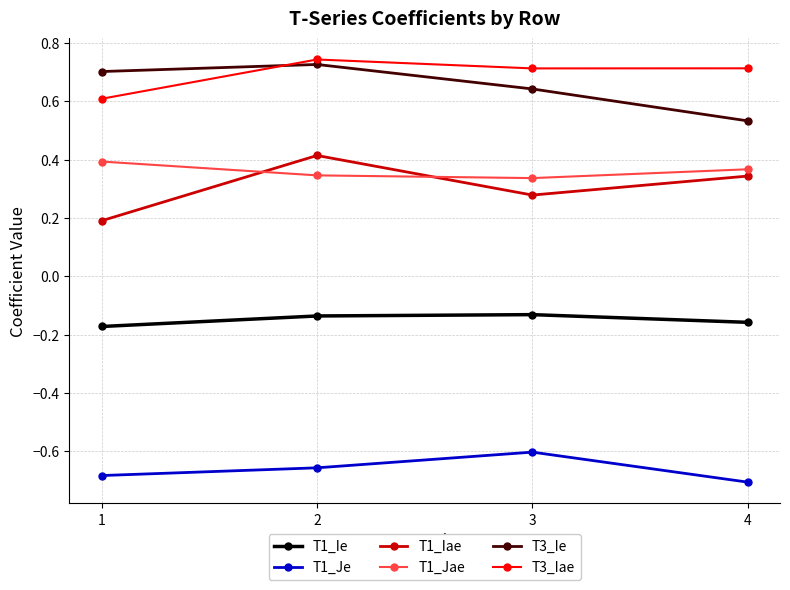

Is the value of T1_Je at 1 greater than the value of T1_Iae at 3?

No